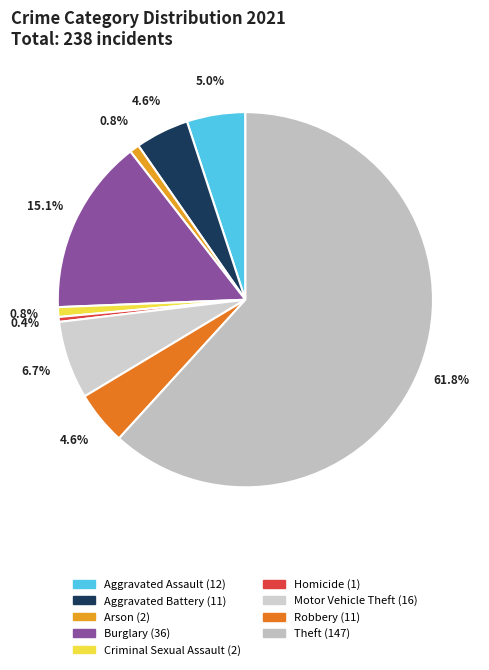

The Burglary slice represents 28% of the pie. True or false?

False